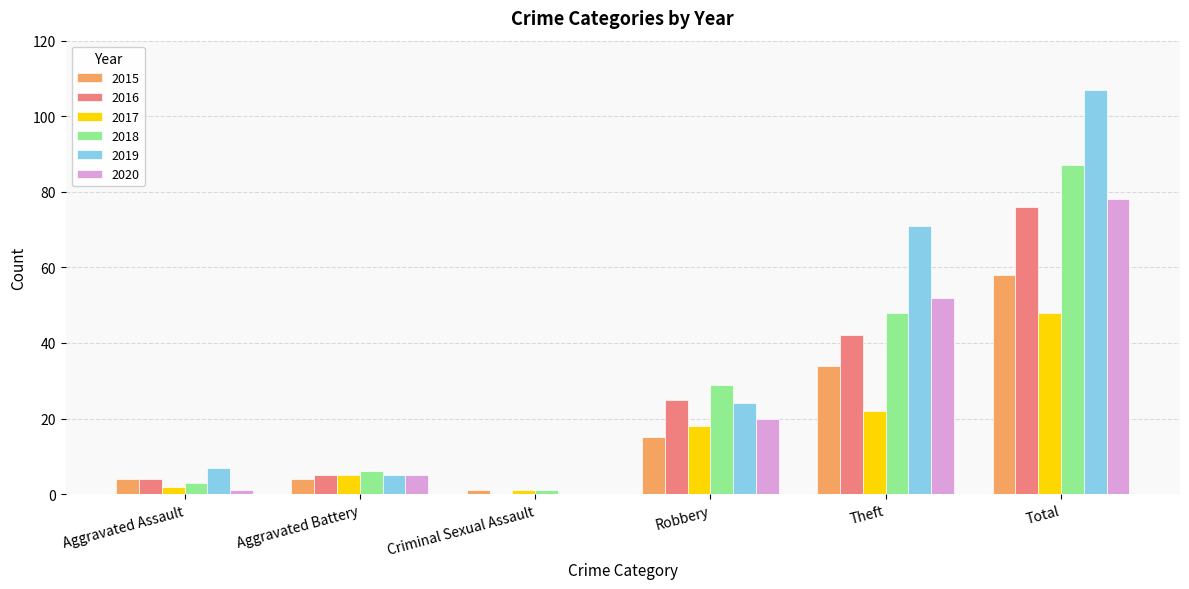

What is the sum of all 2015 values?

116